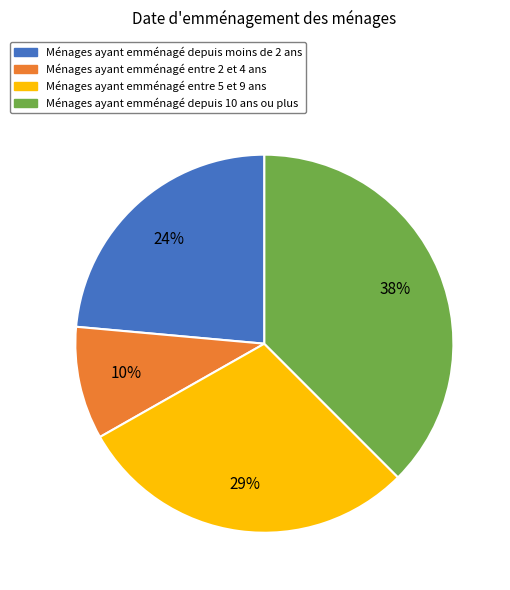

True or false: Ménages ayant emménagé depuis moins de 2 ans accounts for 36% of the total.

False